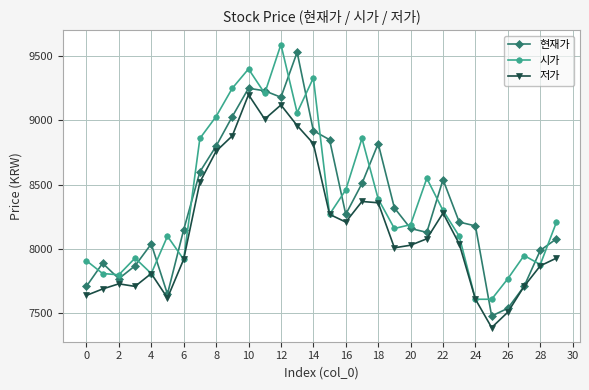

What is the value of the 저가 point at the 24th from the left?

8040